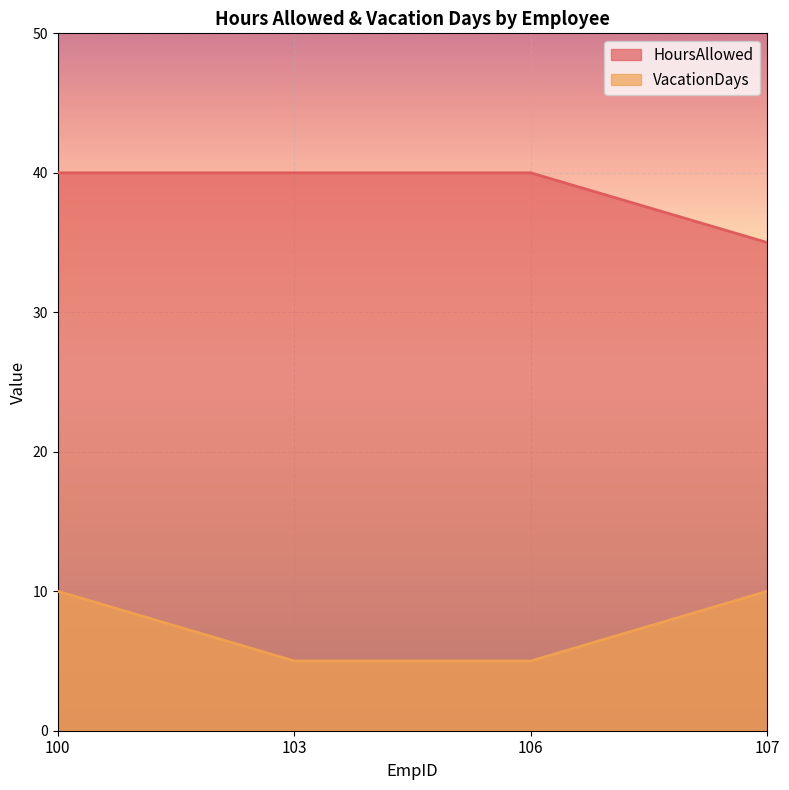

Rank the categories by HoursAllowed value from highest to lowest.

100, 103, 106, 107